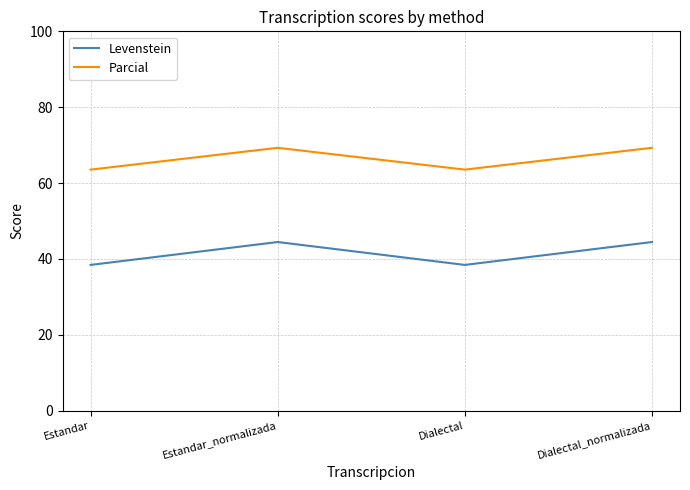

What position from the left is Estandar_normalizada?

2